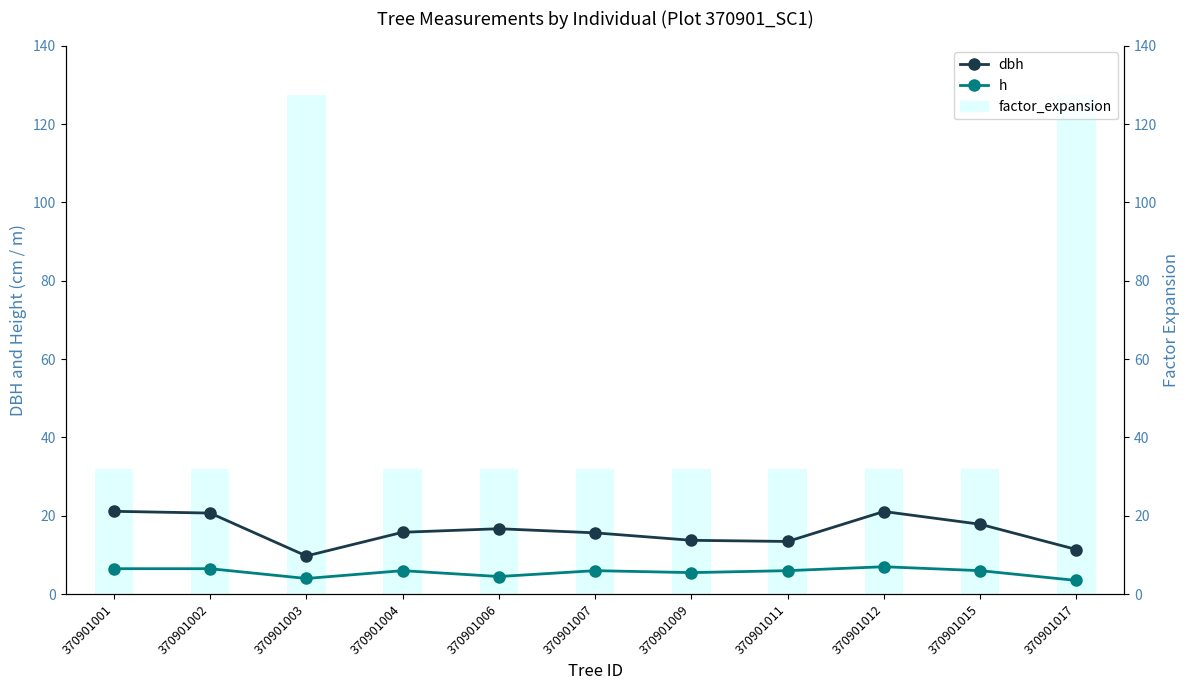

Reading left to right, list all the values displayed in this chart.

dbh: 370901001=21.1	370901002=20.7	370901003=9.8	370901004=15.8	370901006=16.7	370901007=15.7	370901009=13.8	370901011=13.4	370901012=21.1	370901015=17.9	370901017=11.4
h: 370901001=6.5	370901002=6.5	370901003=4.0	370901004=6.0	370901006=4.5	370901007=6.0	370901009=5.5	370901011=6.0	370901012=7.0	370901015=6.0	370901017=3.5